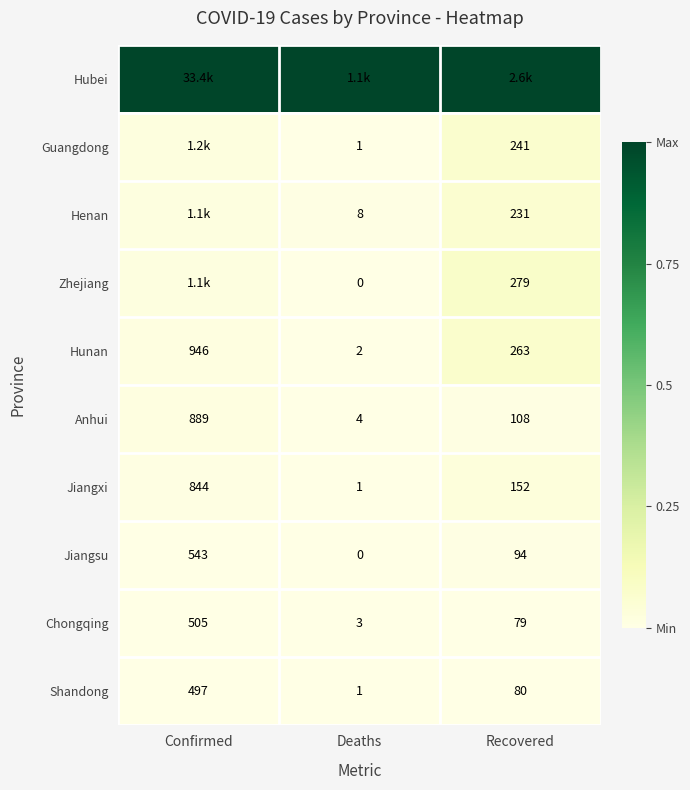

At which category is the sum across all series the highest?

Recovered